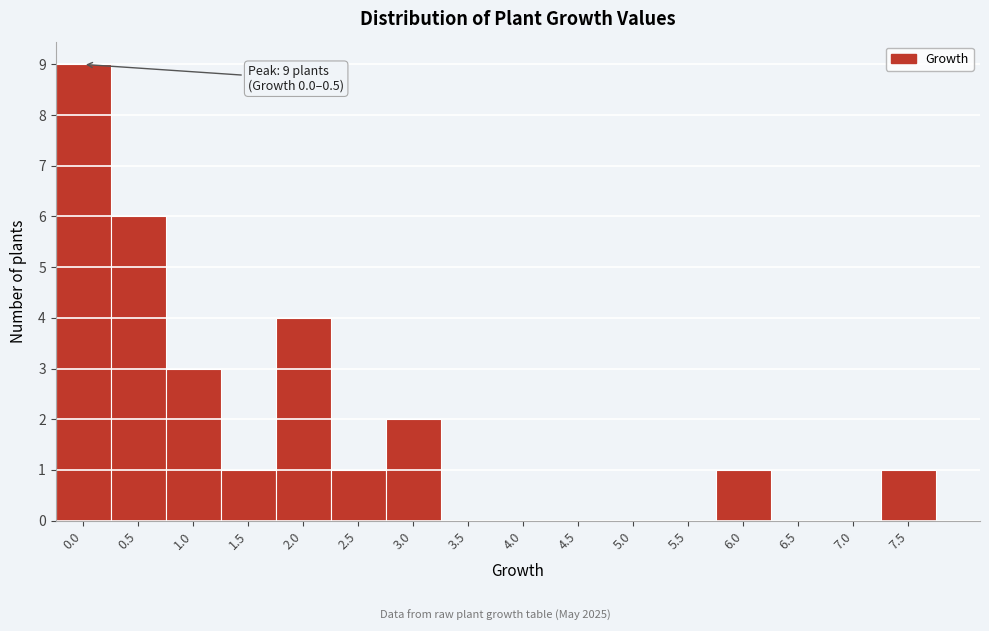

Reading left to right, list all the values displayed in this chart.

0.0=9	0.5=6	1.0=3	1.5=1	2.0=4	2.5=1	3.0=2	3.5=0	4.0=0	4.5=0	5.0=0	5.5=0	6.0=1	6.5=0	7.0=0	7.5=1